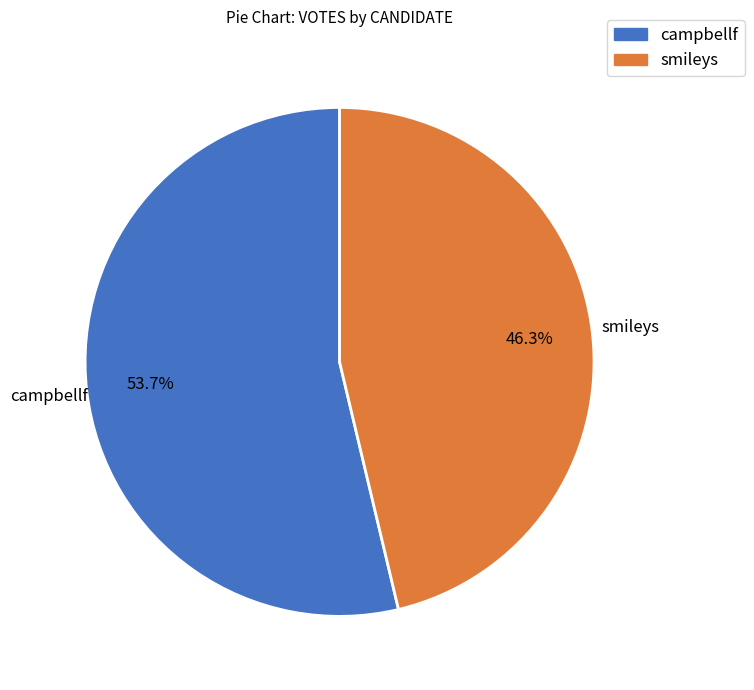

What is the smallest slice in the pie chart?

smileys